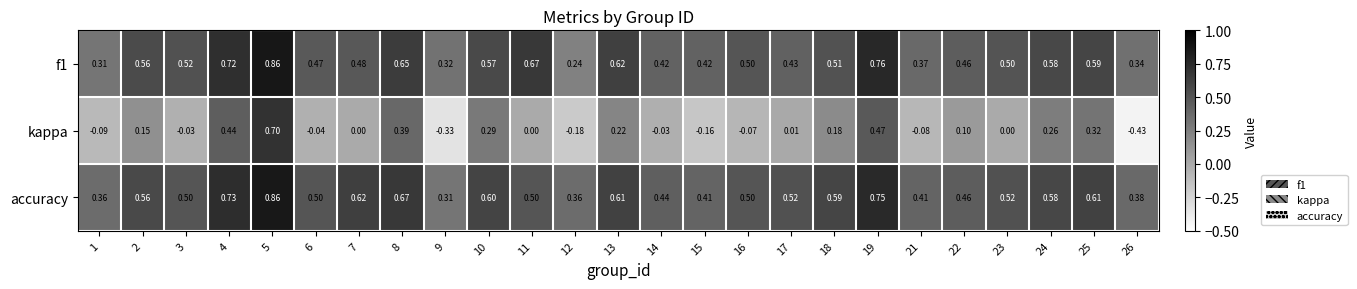

Which series has the largest total across all categories?

accuracy